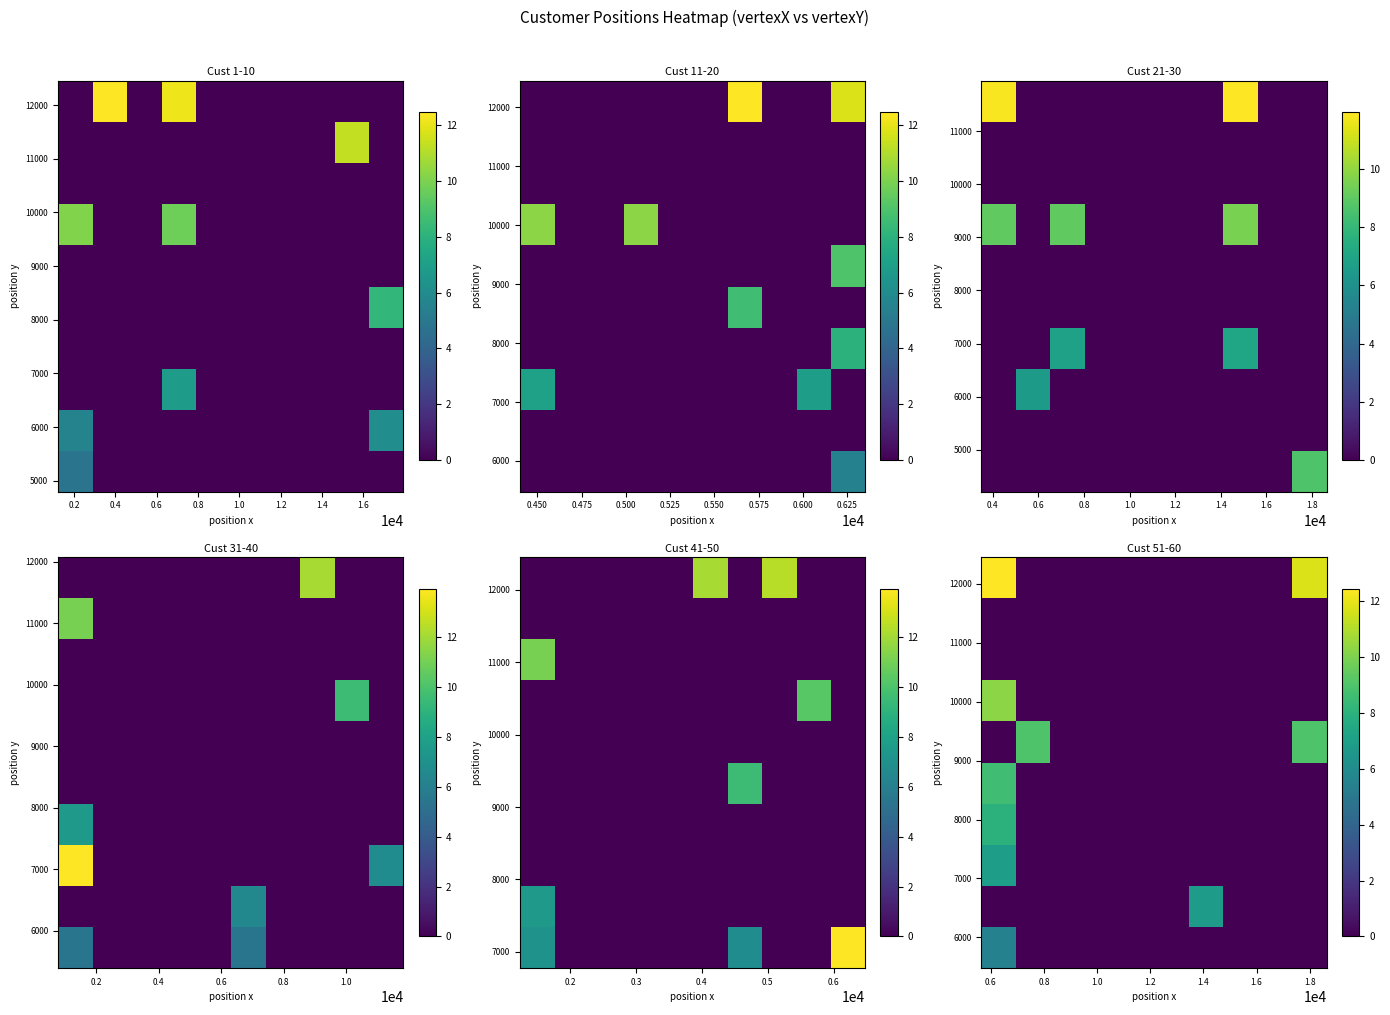

How many data points does each series have?

10